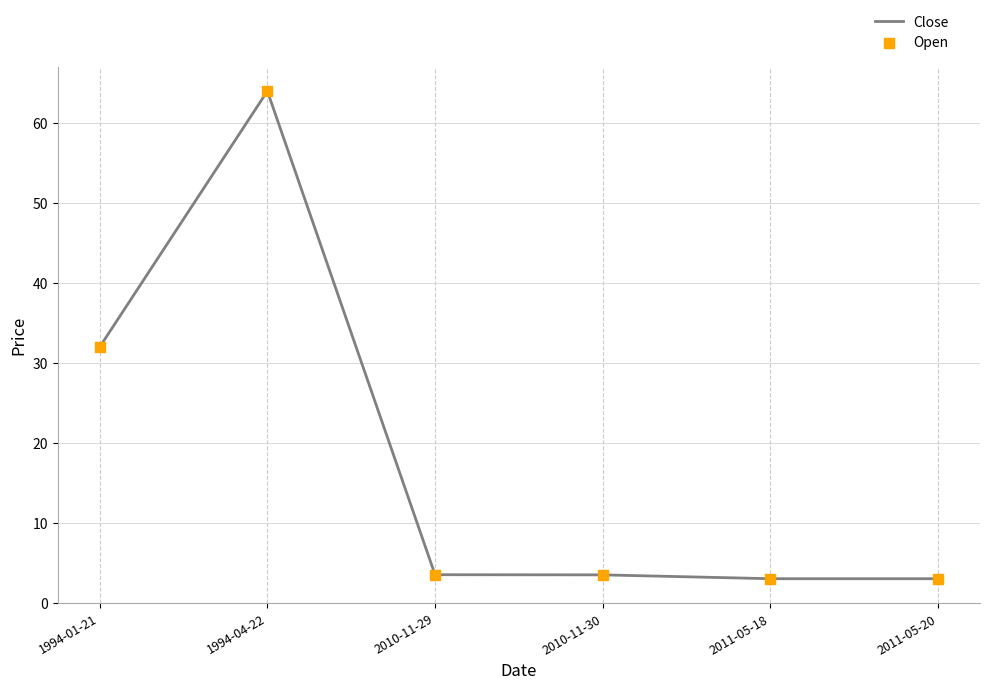

Which series reaches the maximum Y coordinate?

Close